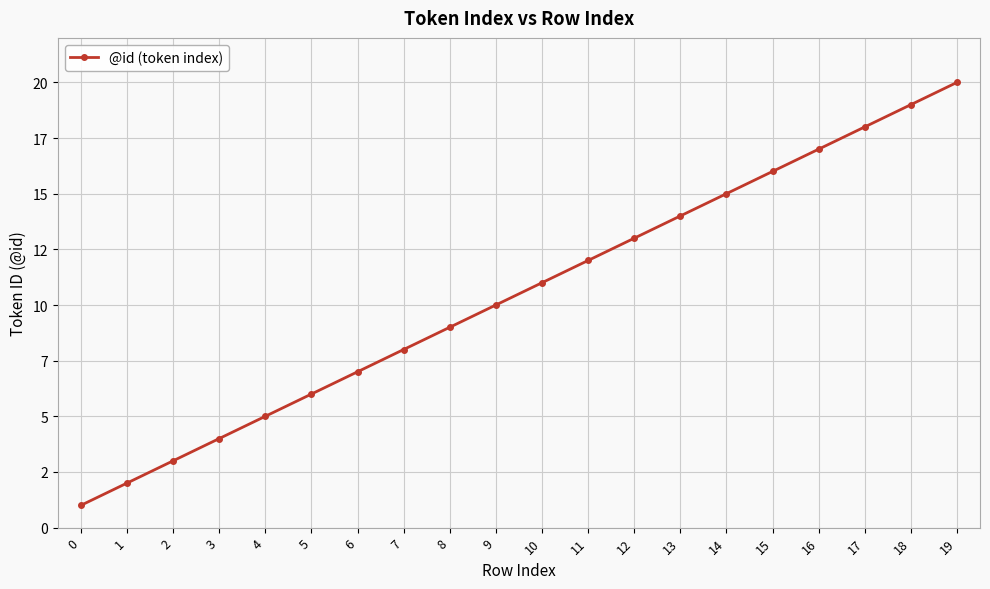

What is the difference between the maximum and minimum values?

19